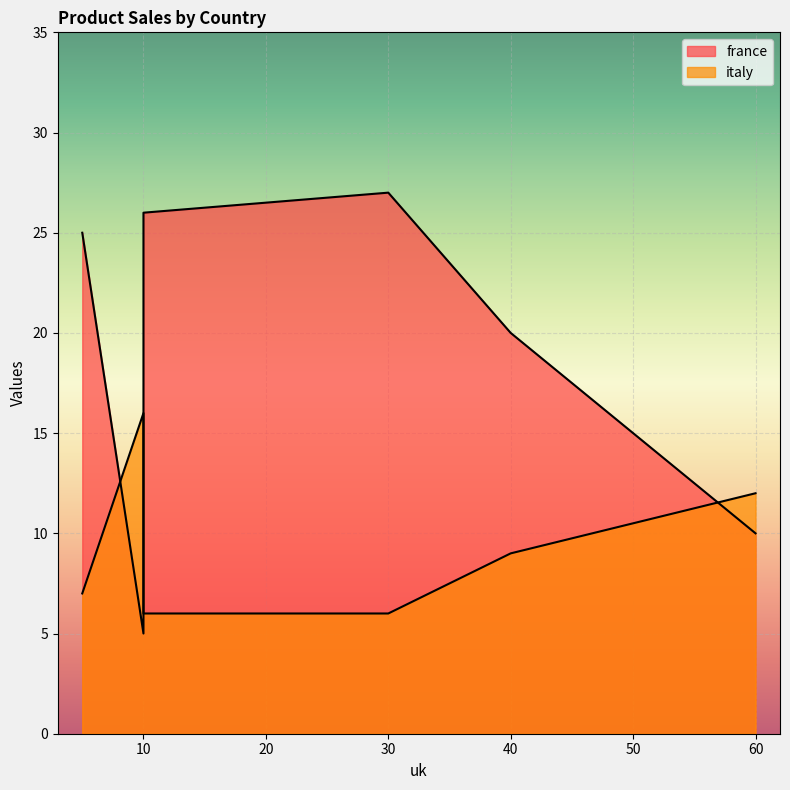

At how many categories does at least one series exceed 23?

3